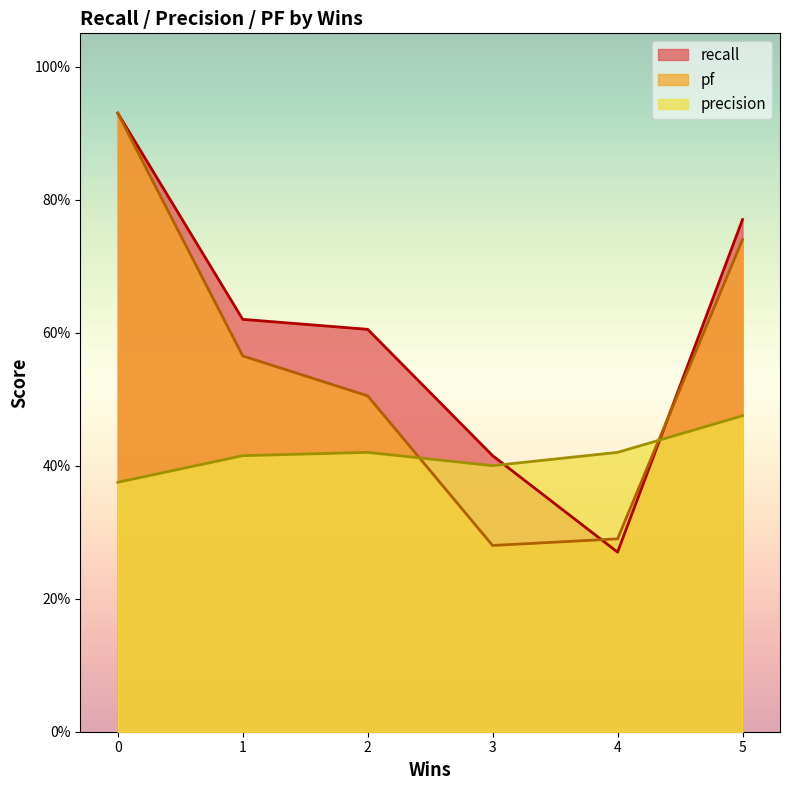

Which series changed the most between 1 and 4?

recall